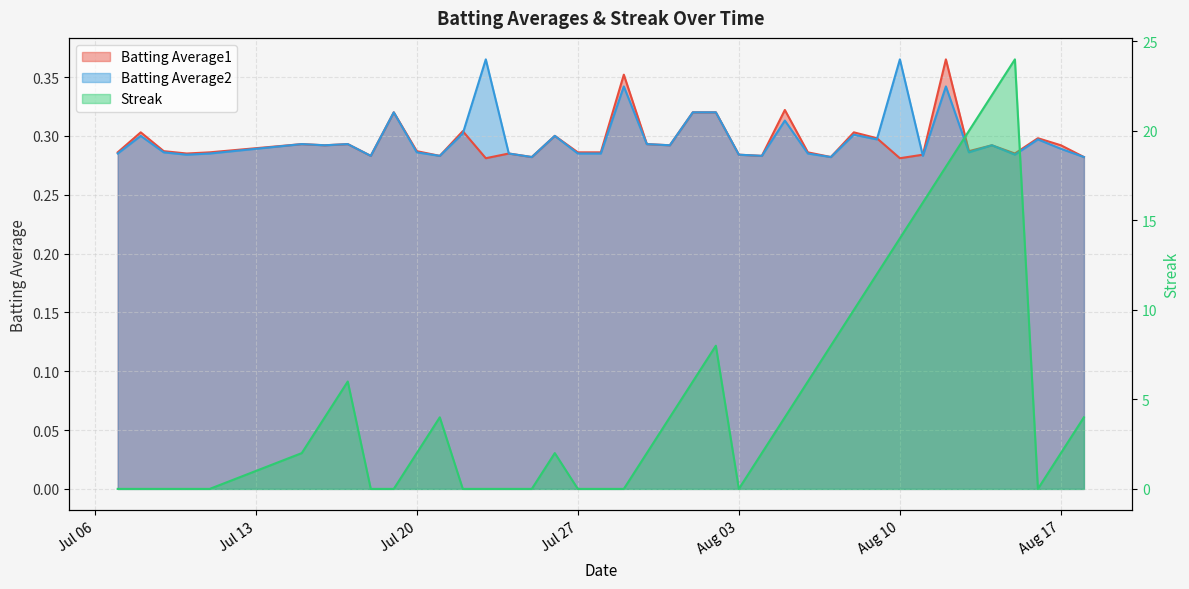

What is the difference between the highest and lowest values at Jul 27?

0.3